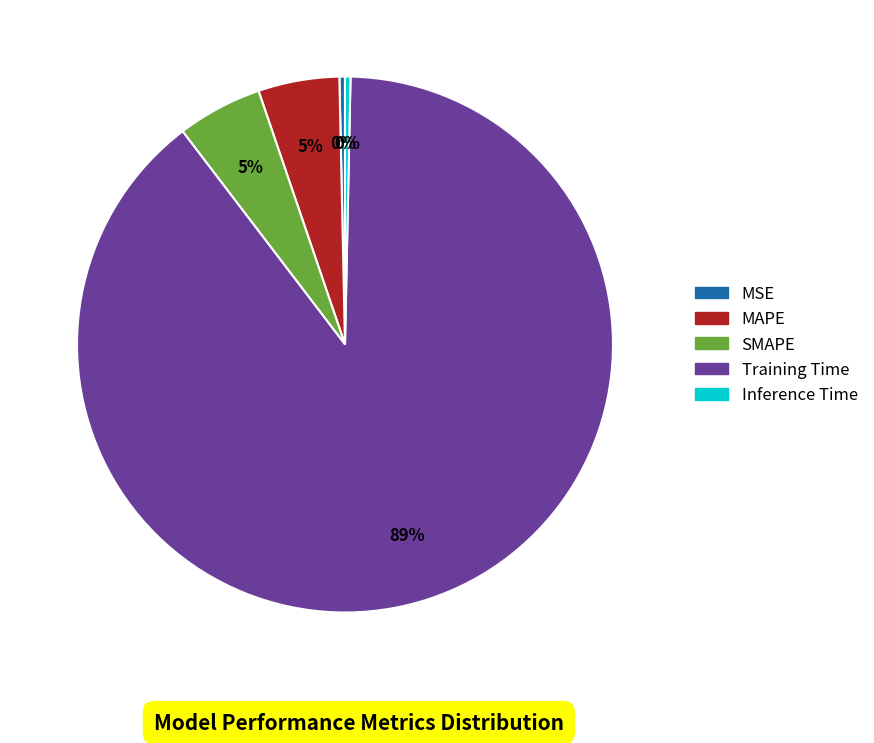

Is it true that MSE is 0% of the pie?

True